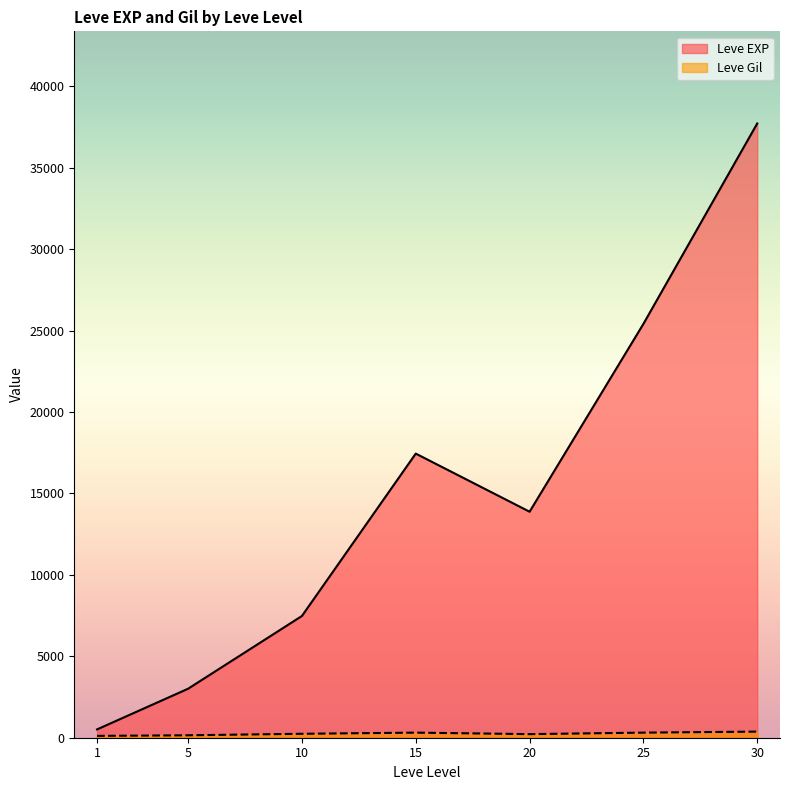

What is the total value across all series at 20?

14097.5